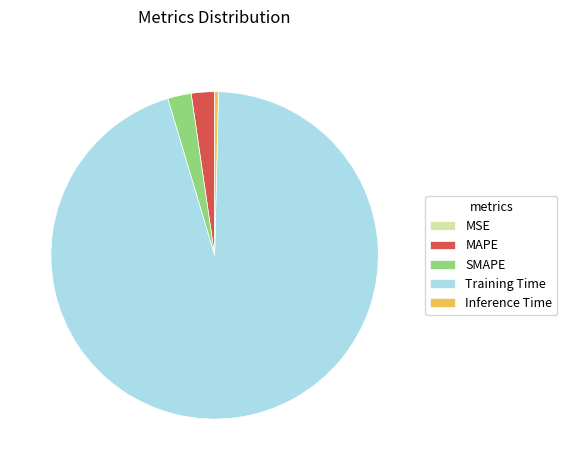

Which has a higher value, MAPE or Inference Time?

MAPE